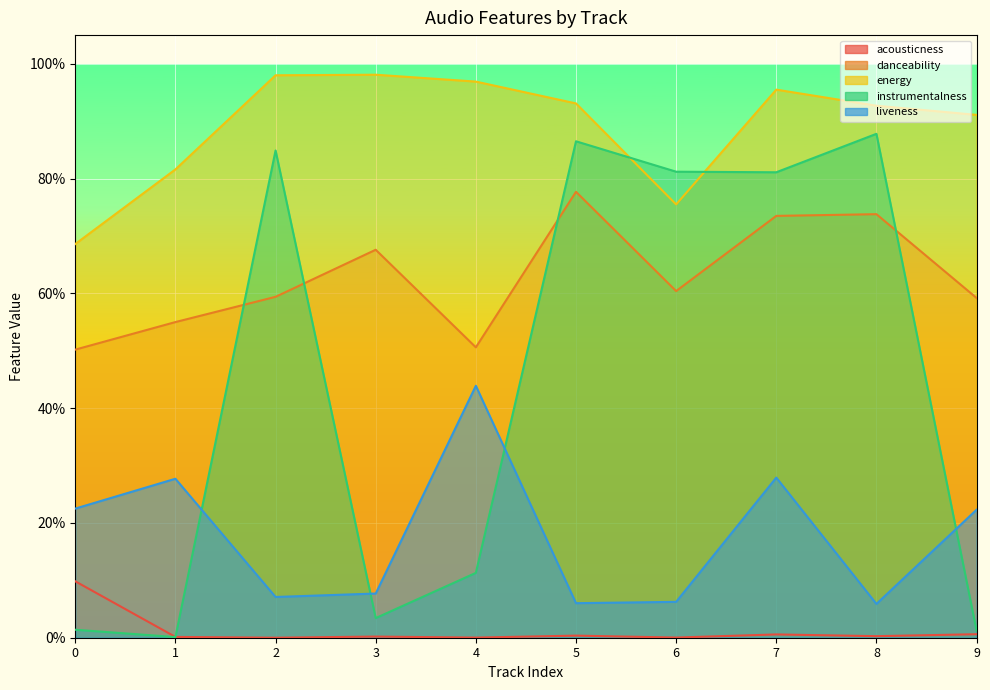

Does the chart display data point markers on the line(s)?

No